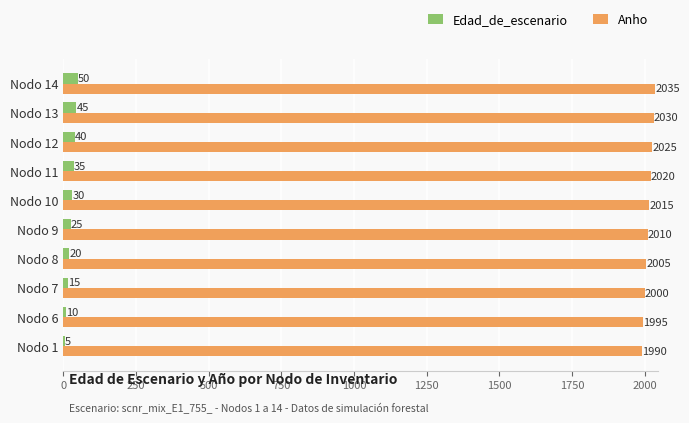

What is the sum of the Edad_de_escenario values at Nodo 13 and Nodo 7?

60